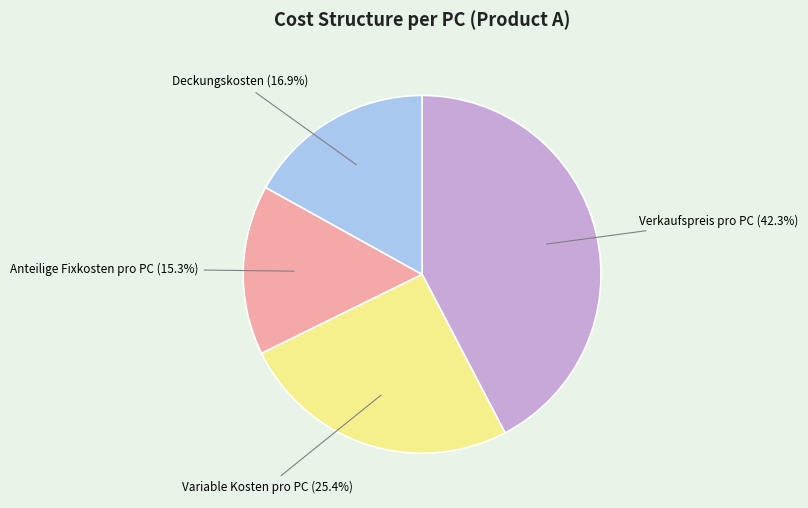

Does any single category account for the majority?

No